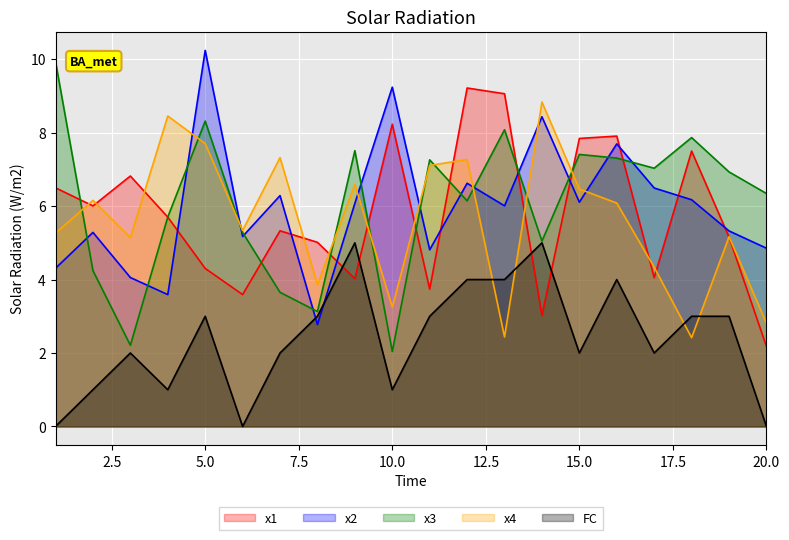

How many lines are shown in the chart?

5